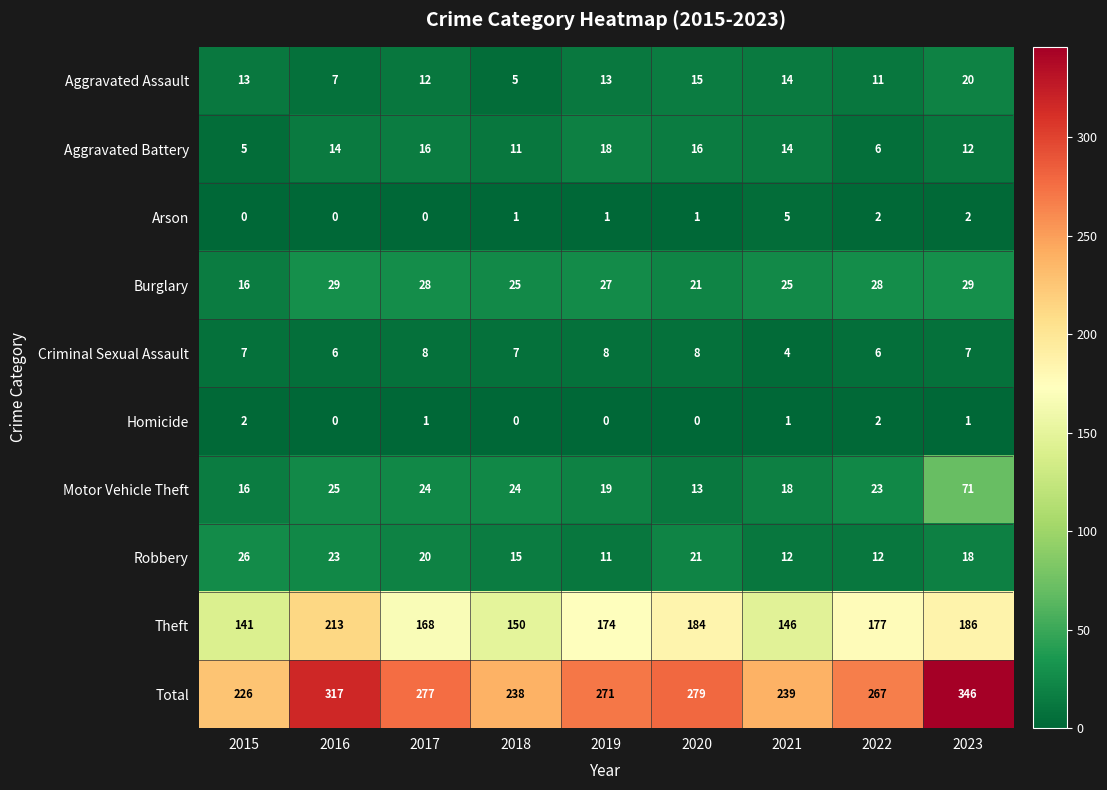

What is the sum of all Burglary values?

228